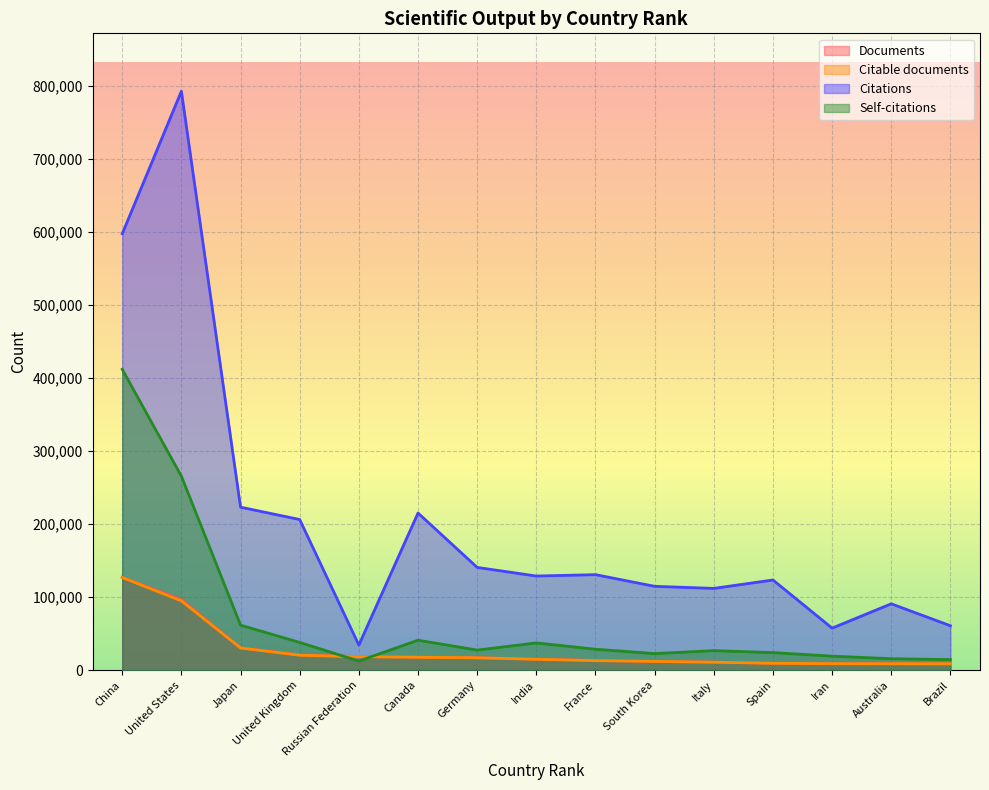

How many distinct data groups are displayed?

4